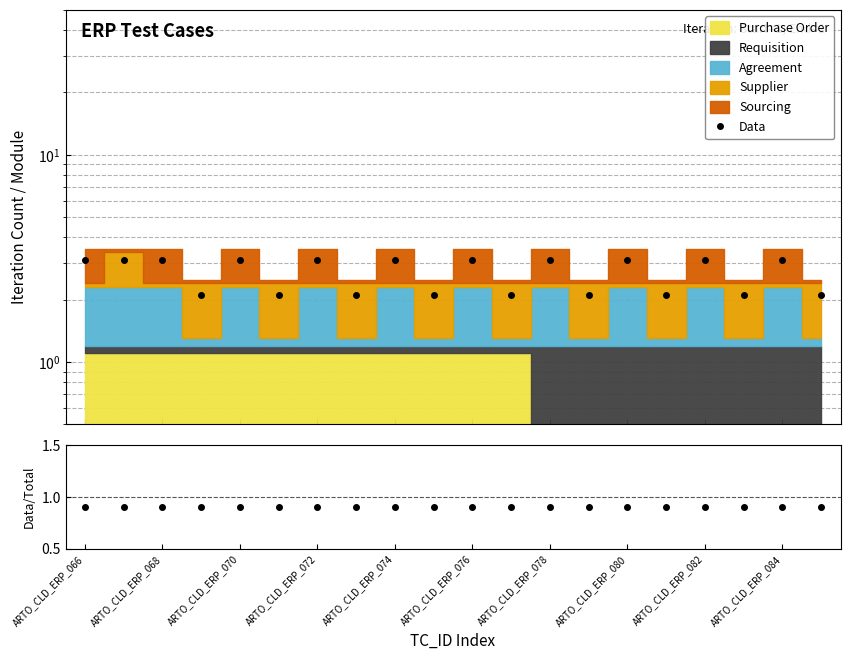

At how many categories does at least one series exceed 1?

20